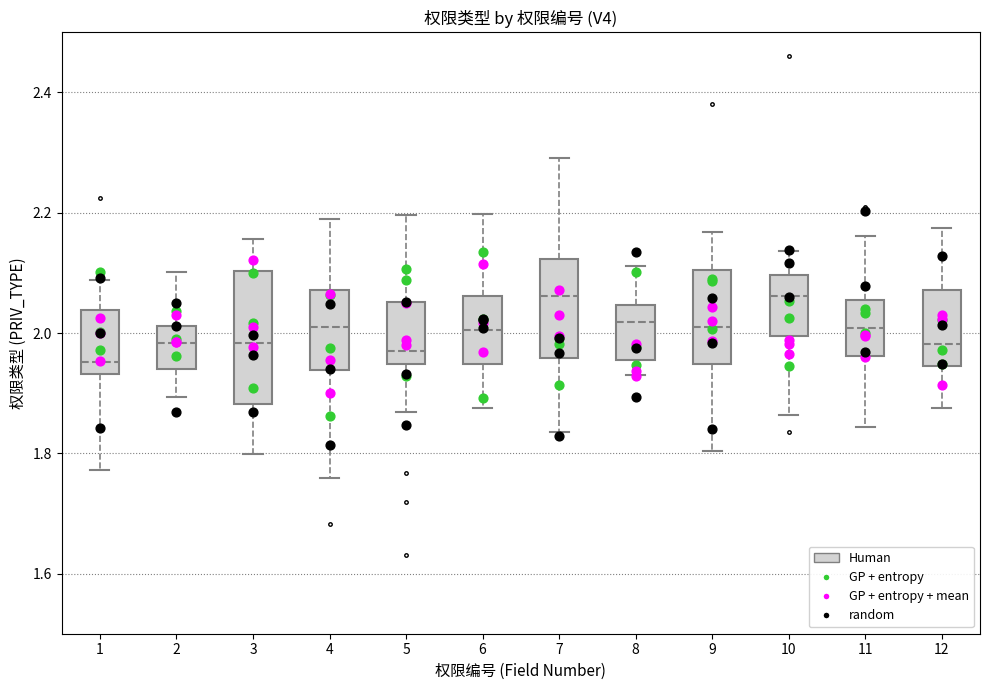

Reading left to right, read every box against the y-axis: the position of its median line, the range the box covers, and the ends of its whiskers. The values are not printed on the chart, so give them approximately, as read against the axis.

1: median 1.96, box 1.94 to 2.04, whiskers 1.78 to 2.08
2: median 1.98, box 1.94 to 2.02, whiskers 1.90 to 2.10
3: median 1.98, box 1.88 to 2.10, whiskers 1.80 to 2.16
4: median 2.02, box 1.94 to 2.08, whiskers 1.76 to 2.18
5: median 1.98, box 1.94 to 2.06, whiskers 1.86 to 2.20
6: median 2.00, box 1.94 to 2.06, whiskers 1.88 to 2.20
7: median 2.06, box 1.96 to 2.12, whiskers 1.84 to 2.30
8: median 2.02, box 1.96 to 2.04, whiskers 1.94 to 2.12
9: median 2.00, box 1.94 to 2.10, whiskers 1.80 to 2.16
10: median 2.06, box 2.00 to 2.10, whiskers 1.86 to 2.14
11: median 2.00, box 1.96 to 2.06, whiskers 1.84 to 2.16
12: median 1.98, box 1.94 to 2.08, whiskers 1.88 to 2.18